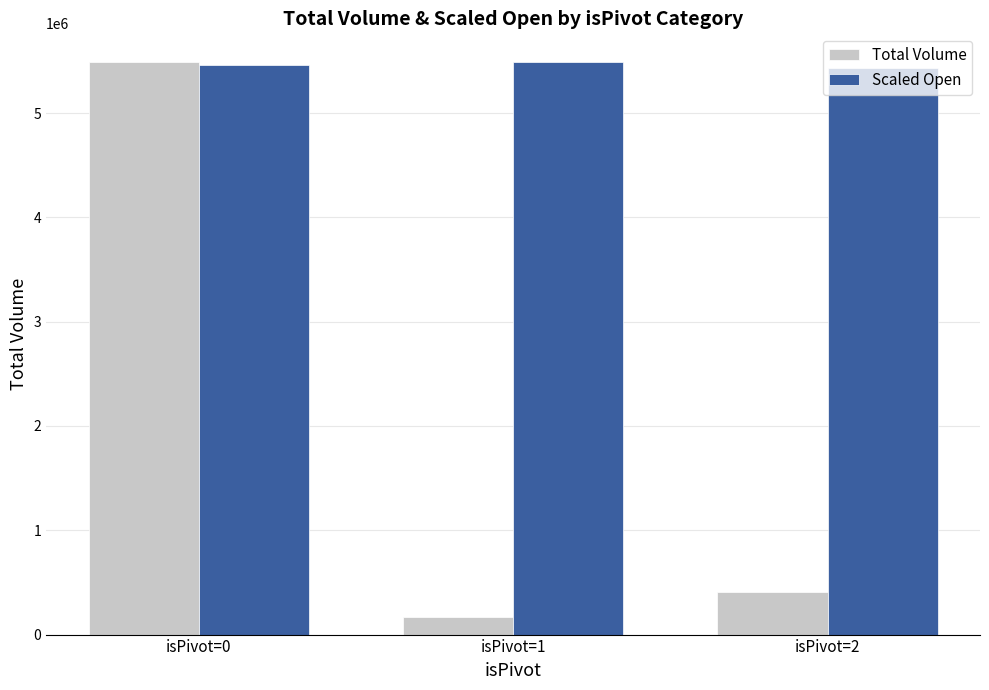

What is the sum of the Scaled Open values at isPivot=0 and isPivot=2?

10894786.1